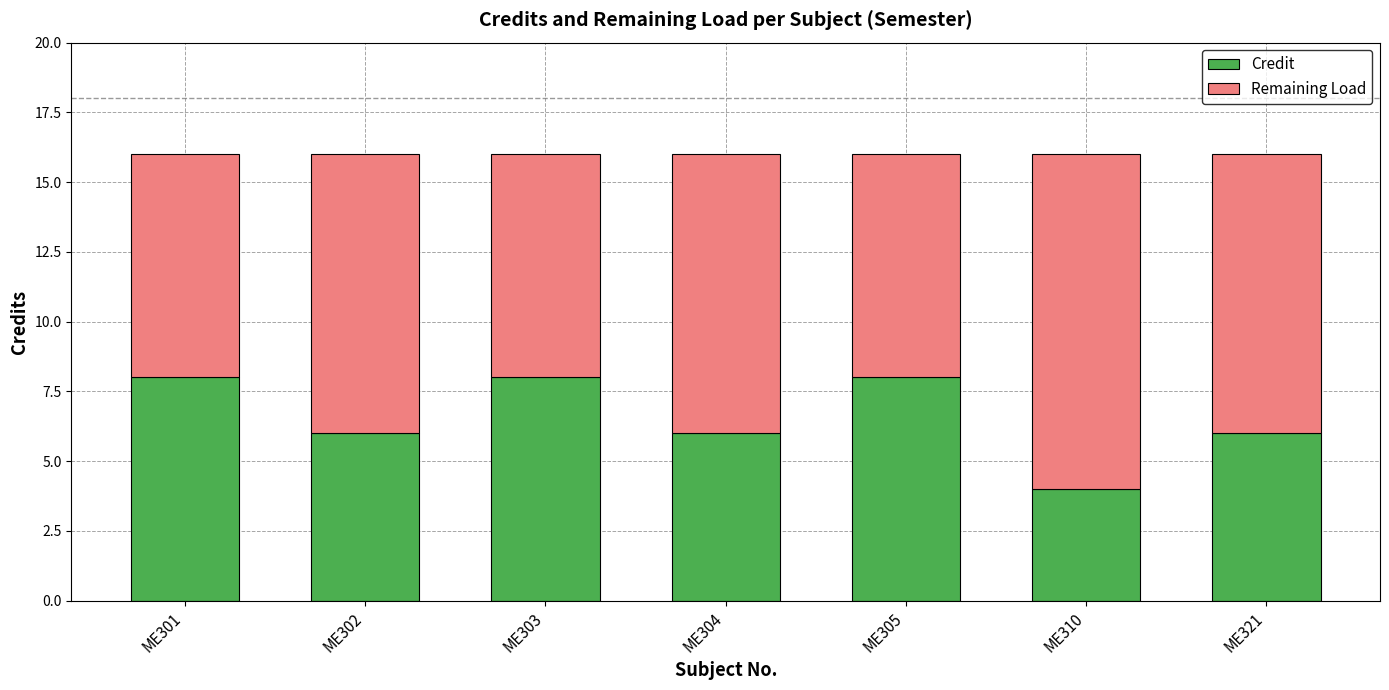

What are all the series names shown in the legend?

Credit, Remaining Load